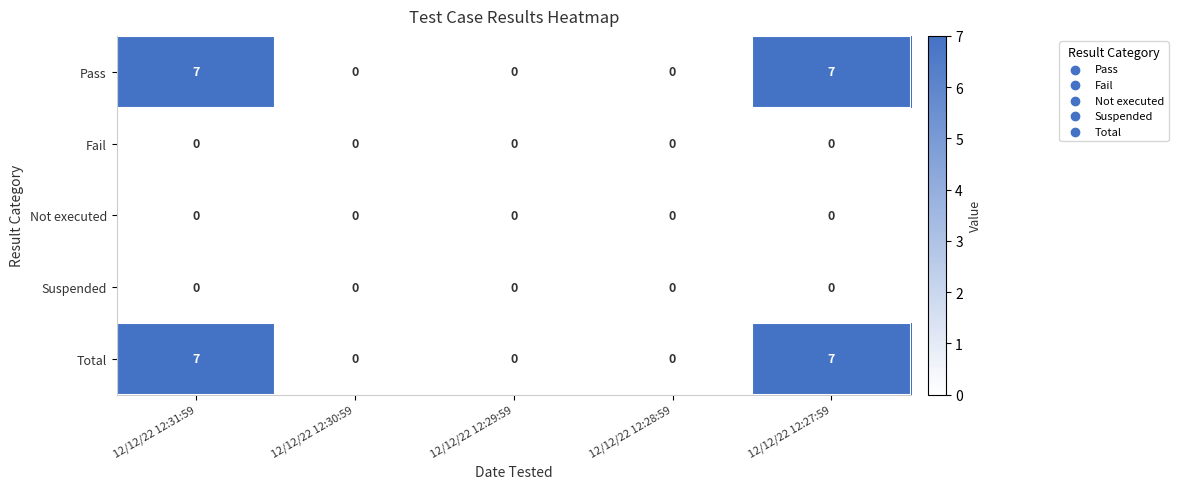

What is the sum of all Pass values?

14